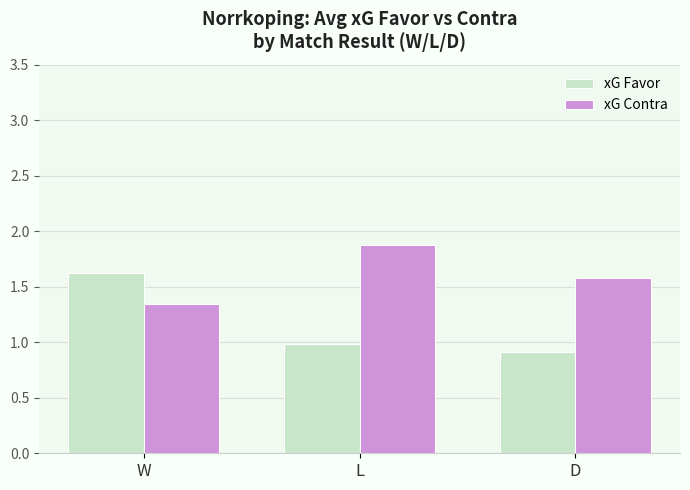

Which series has the largest total across all categories?

xG Contra